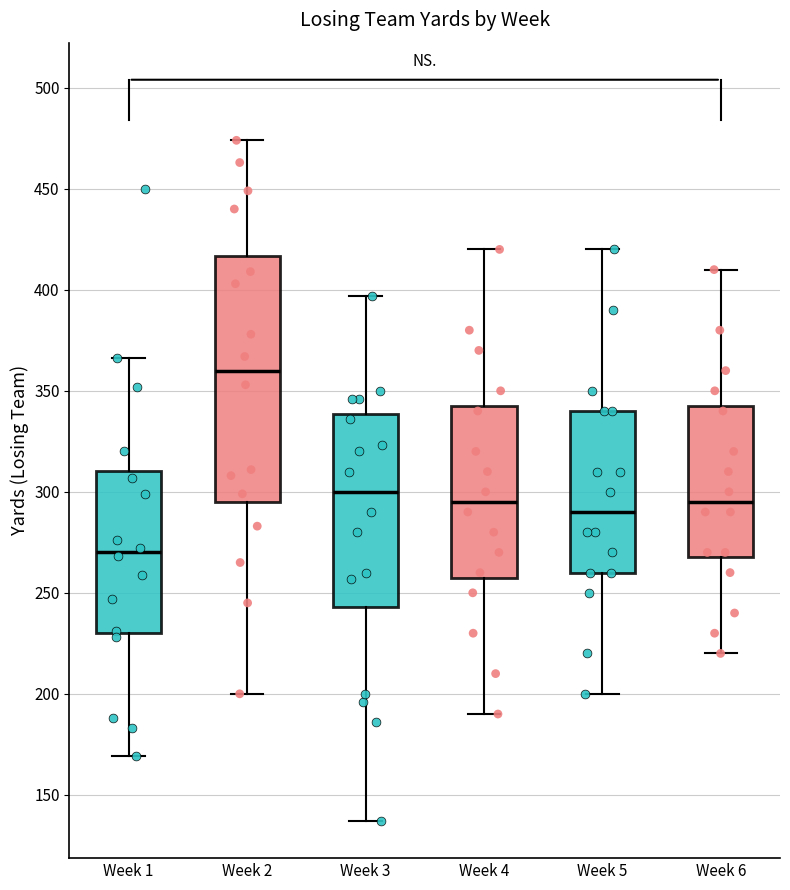

Reading left to right, transcribe this box plot: for each box, give where its median line is, the range the box spans, and where its two whiskers end, as read against the y-axis. The values are not printed on the chart, so give them approximately, as read against the axis.

Week 1: median 270, box 230 to 310, whiskers 170 to 365
Week 2: median 360, box 295 to 415, whiskers 200 to 475
Week 3: median 300, box 245 to 340, whiskers 135 to 395
Week 4: median 295, box 260 to 345, whiskers 190 to 420
Week 5: median 290, box 260 to 340, whiskers 200 to 420
Week 6: median 295, box 270 to 345, whiskers 220 to 410